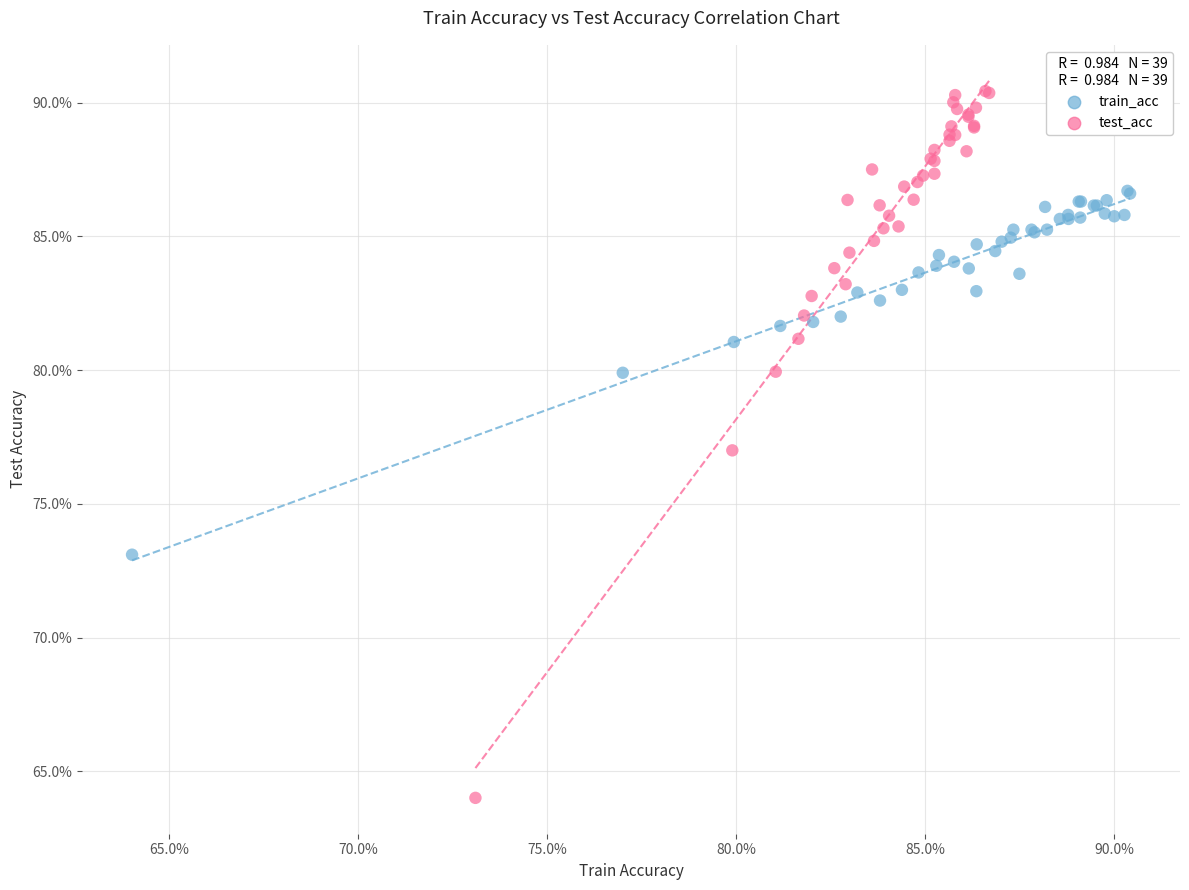

Which series contains the highest Y value?

test_acc